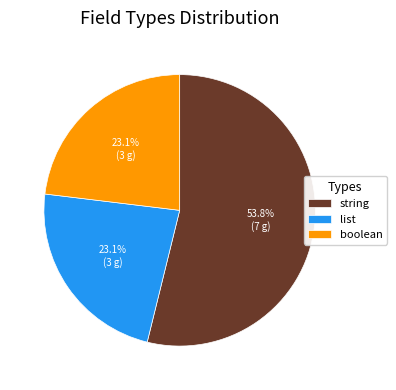

How many segments does this pie chart have?

3